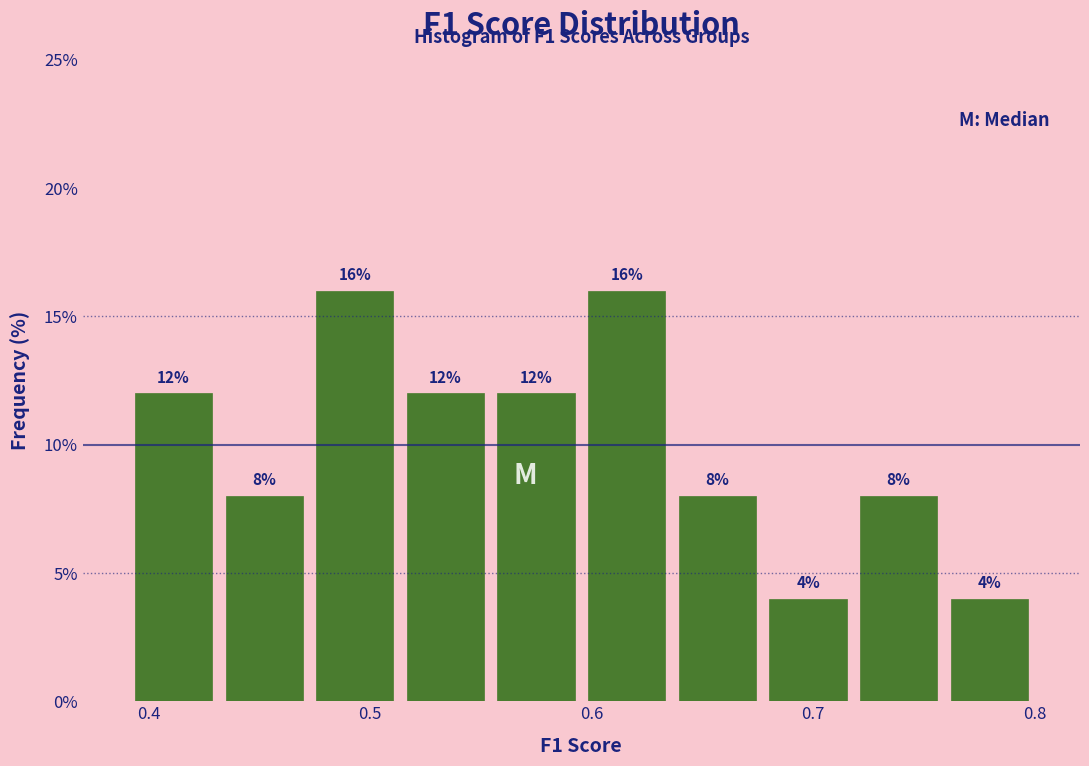

Reading left to right, transcribe this chart: for each bar, give the range it covers on the x-axis and its height. The bar edges are not printed on the chart, so give them approximately, as read against the axis.

0.39 to 0.43: 12
0.43 to 0.47: 8
0.47 to 0.51: 16
0.51 to 0.55: 12
0.55 to 0.60: 12
0.60 to 0.64: 16
0.64 to 0.68: 8
0.68 to 0.72: 4
0.72 to 0.76: 8
0.76 to 0.80: 4